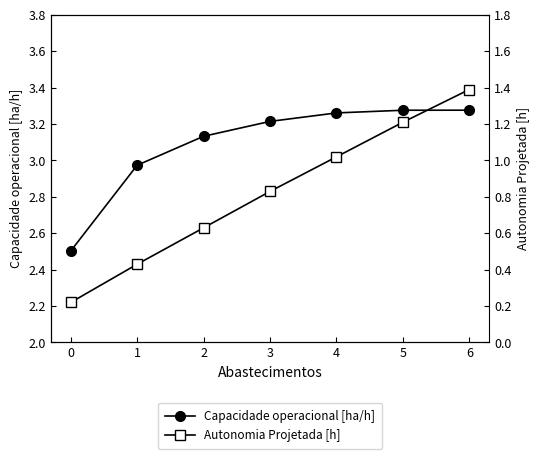

What value does the Capacidade operacional [ha/h] series have at 2?

3.1